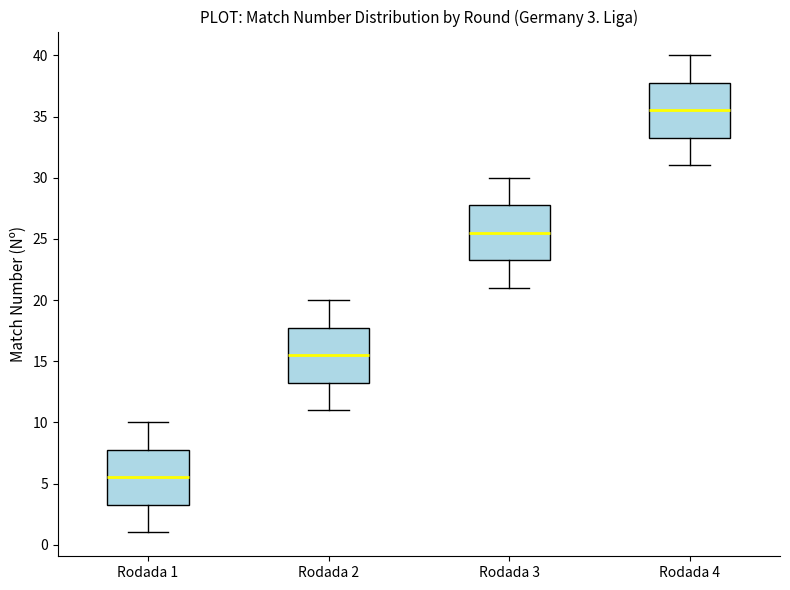

Which box has the highest median line?

Rodada 4